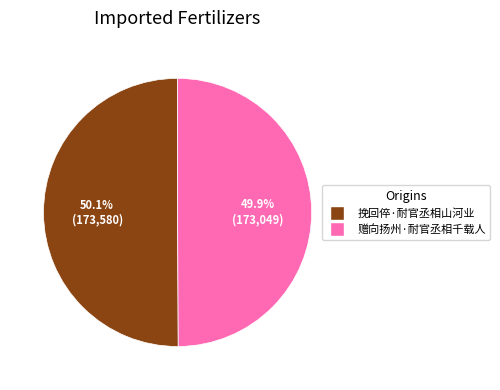

What is the ratio of the value at 挽回倅·耐官丞相山河业 to the value at 赠向扬州·耐官丞相千载人?

1.0